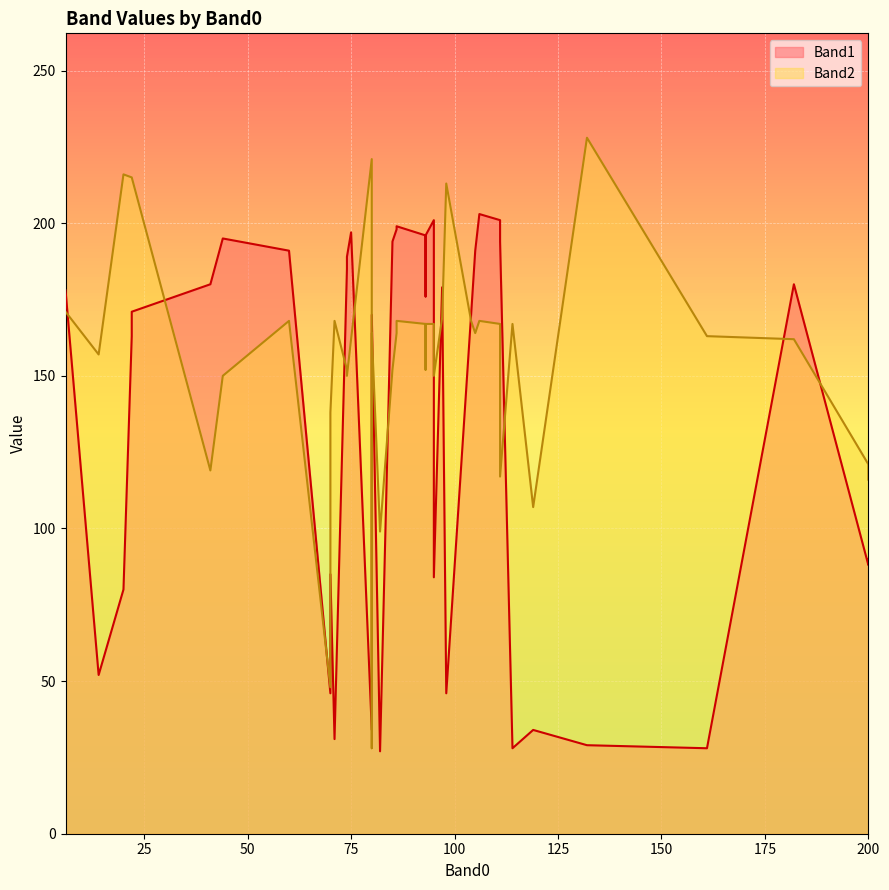

The value of Band1 at 74 is 108. True or false?

False